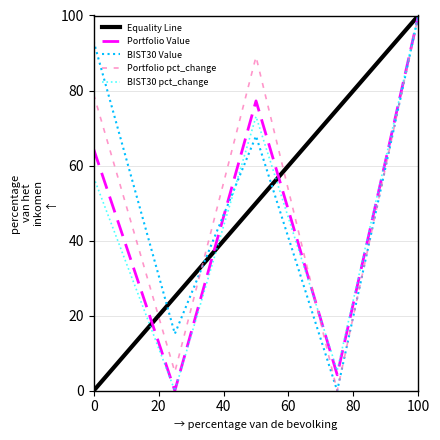

True or false: Portfolio pct_change has more than 2 points higher than both neighbors.

False